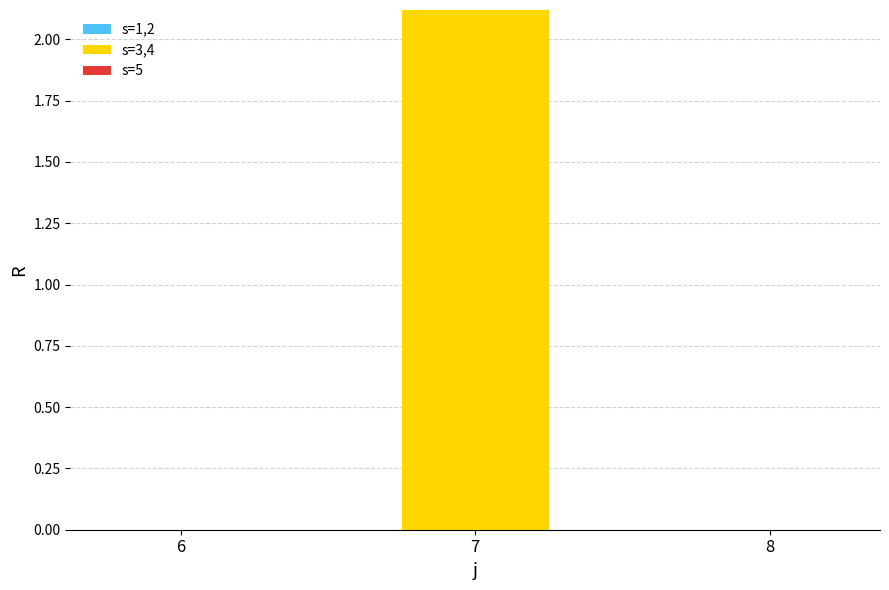

True or false: the data shows 0.6 at 7.

False